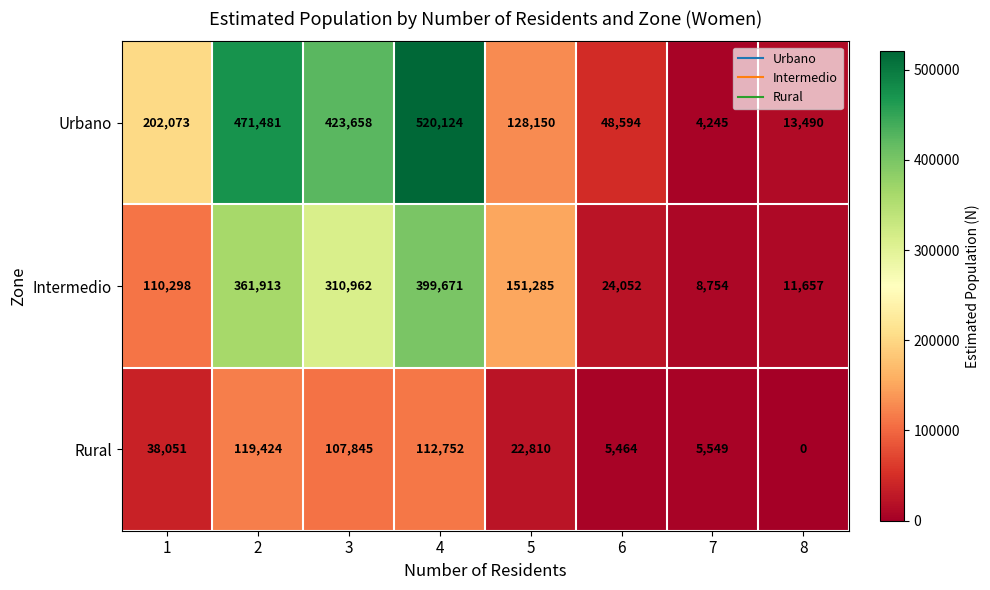

How many distinct data groups are displayed?

3